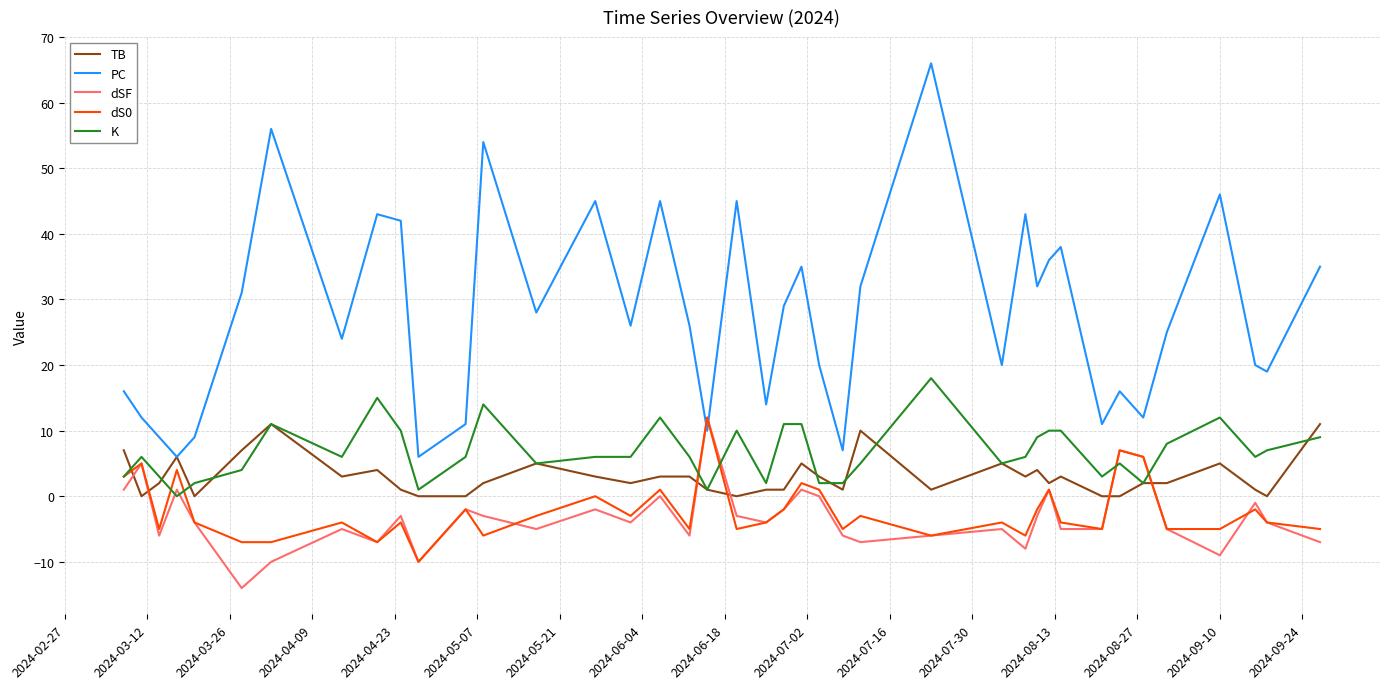

What is the average value of the dSF series?

-3